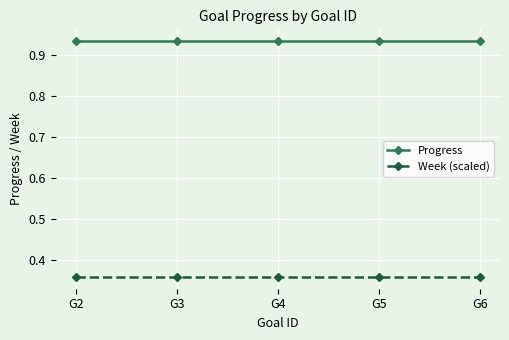

The value of Progress at G3 is 1.3. True or false?

False